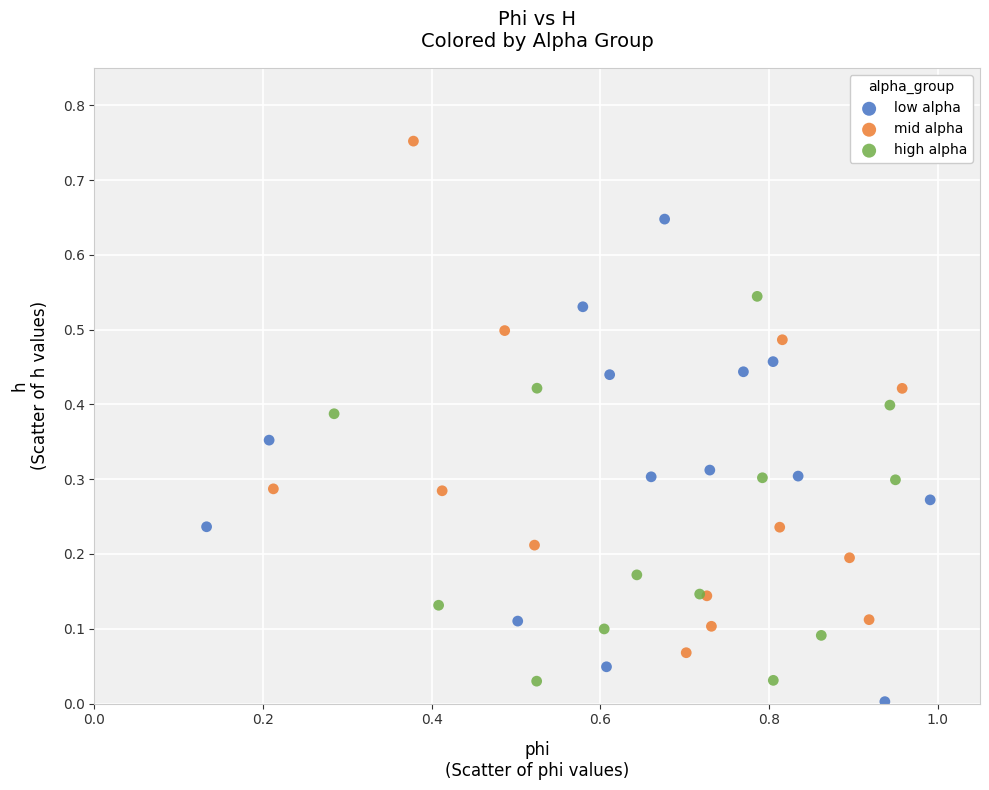

Which series reaches the maximum Y coordinate?

mid alpha